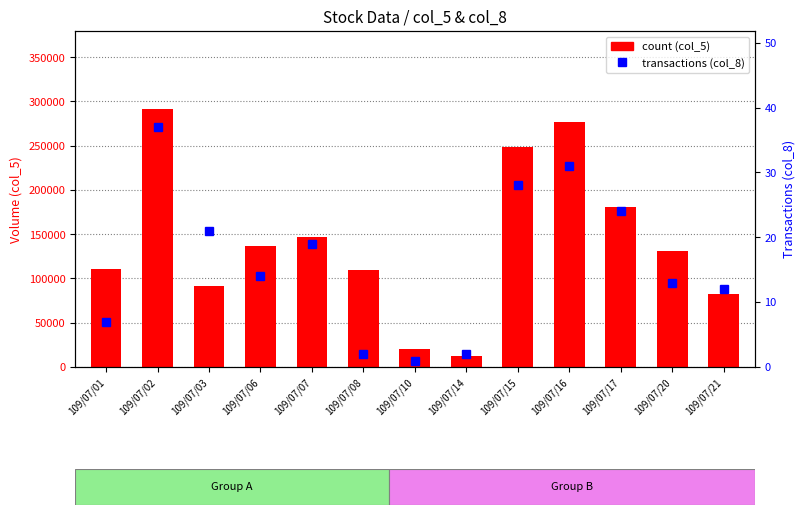

The count series shows 21582 at 109/07/21. True or false?

False